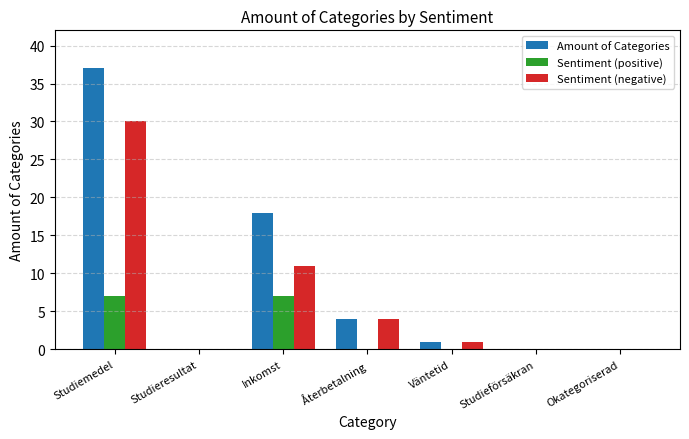

Reading right to left, transcribe all the data shown in this chart.

Amount of Categories: 0	0	1	4	18	0	37
Sentiment (positive): 0	0	0	0	7	0	7
Sentiment (negative): 0	0	1	4	11	0	30